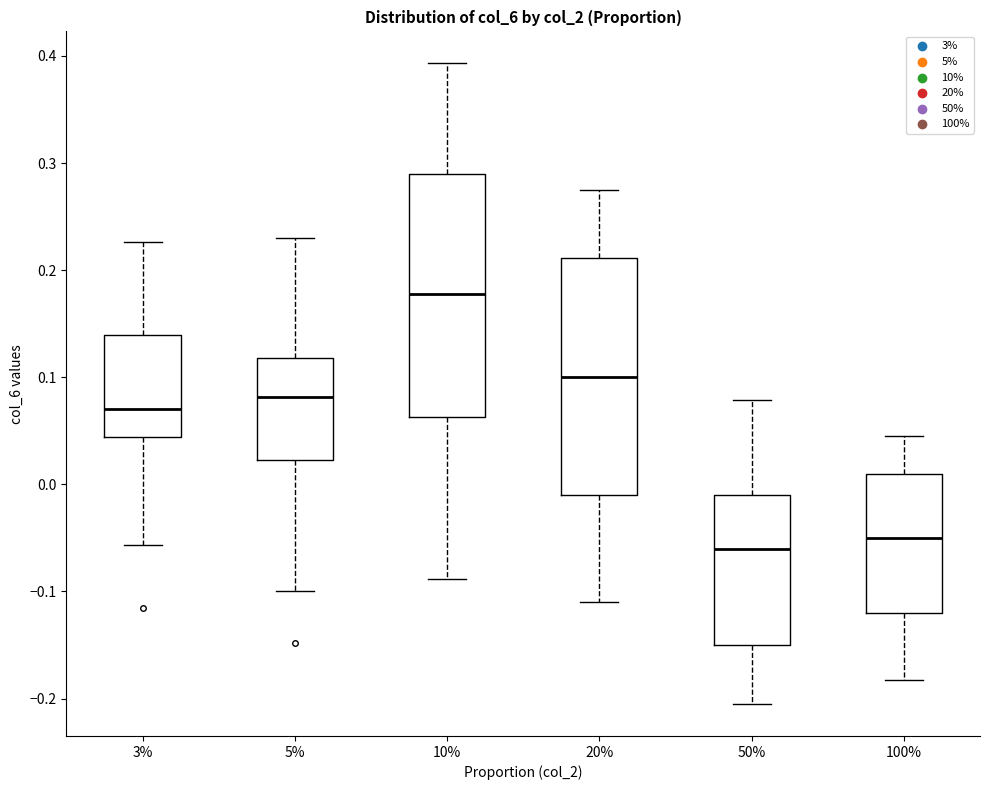

Which box's median line is the highest?

10%